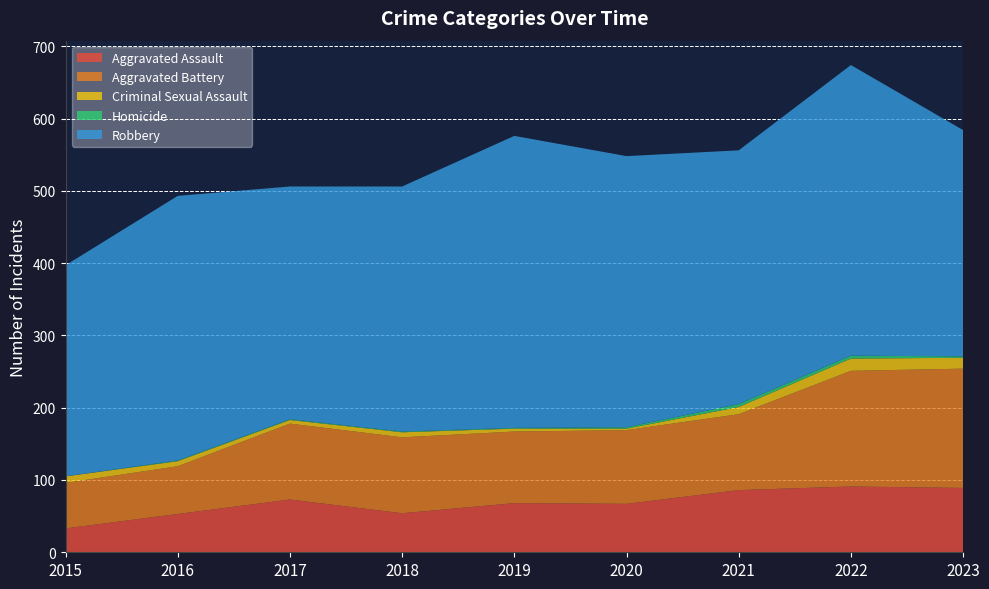

Reading left to right, what are all the values shown in this chart?

Aggravated Assault: 33	53	73	54	68	67	86	91	89
Aggravated Battery: 63	66	105	105	99	102	105	160	165
Criminal Sexual Assault: 9	7	5	7	4	2	10	17	15
Homicide: 0	1	1	1	1	2	4	4	2
Robbery: 292	366	322	339	404	375	351	402	313